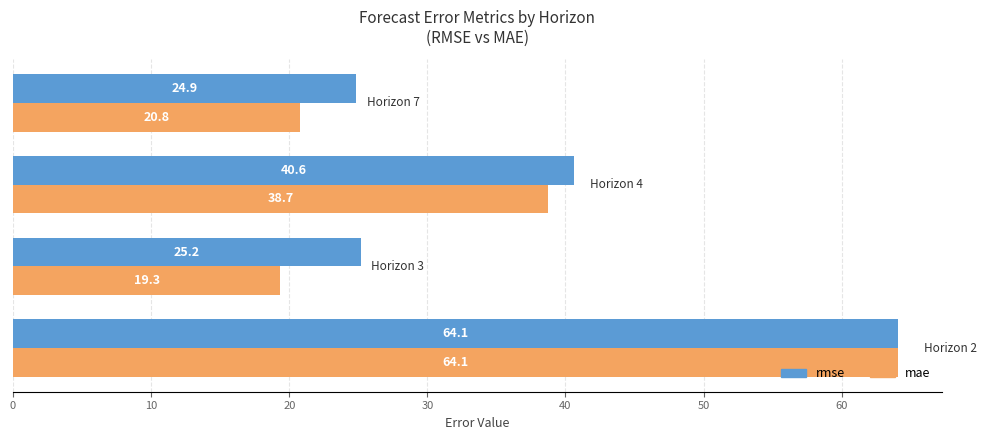

What is the difference between the maximum and minimum values in the rmse series?

39.2